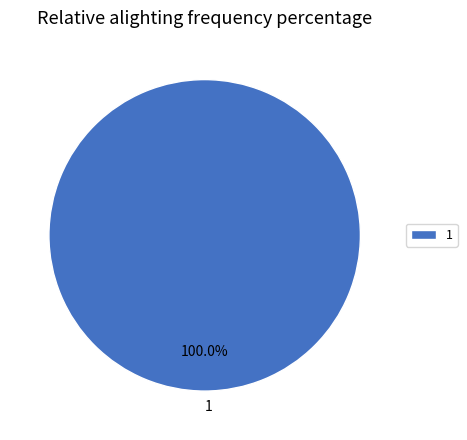

Rank the categories by value from highest to lowest.

1